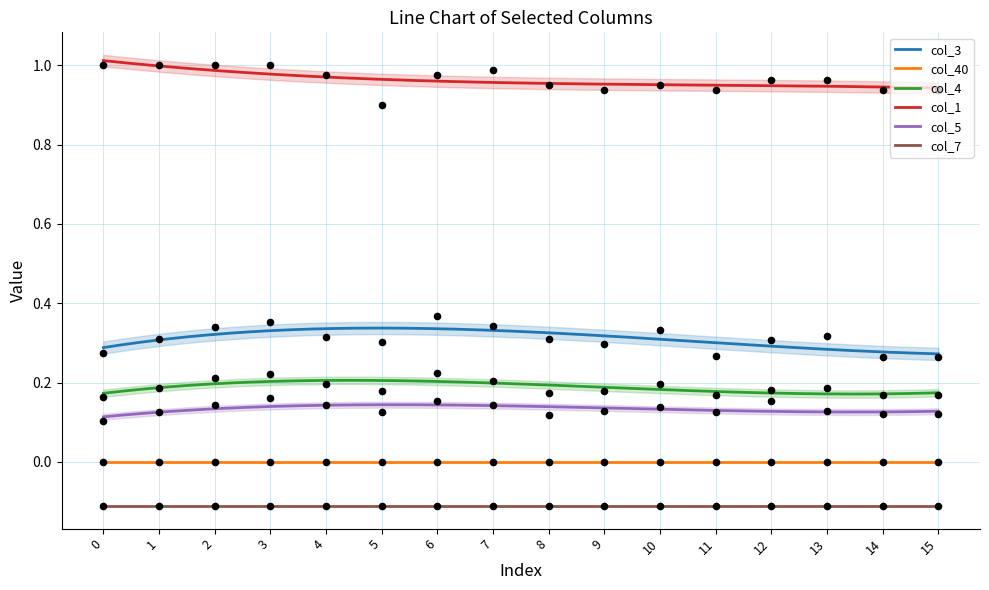

True or false: col_3 and col_7 cross at least once.

False